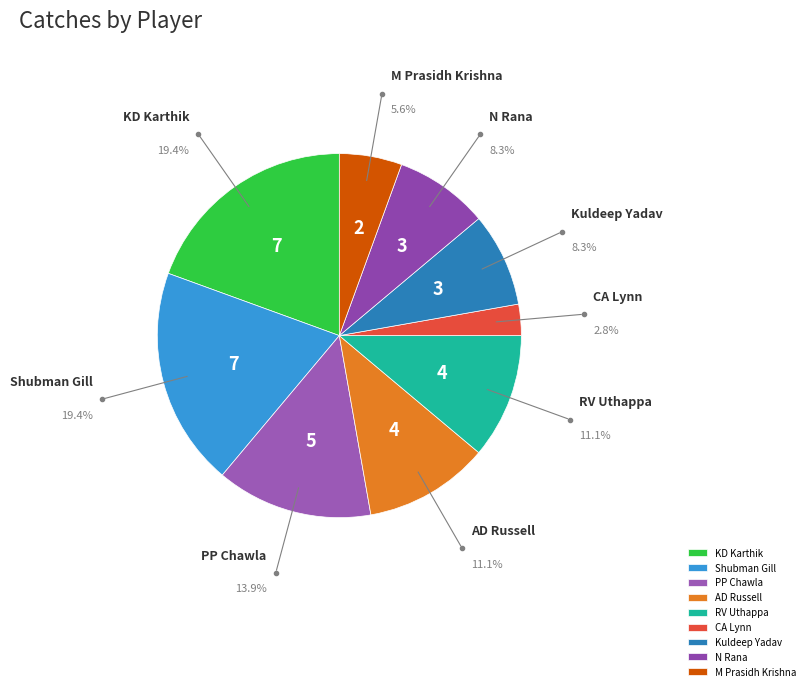

Is N Rana the majority of the pie?

No